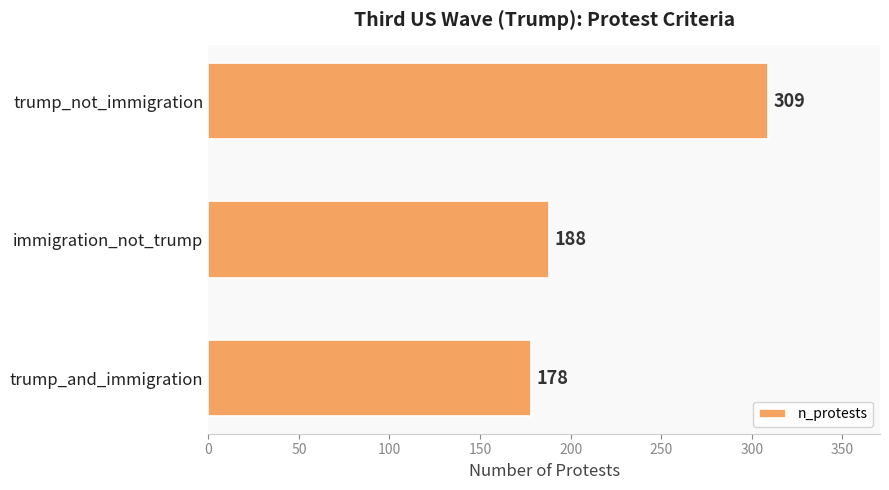

What is the ratio of the value at trump_and_immigration to the value at trump_not_immigration?

0.6